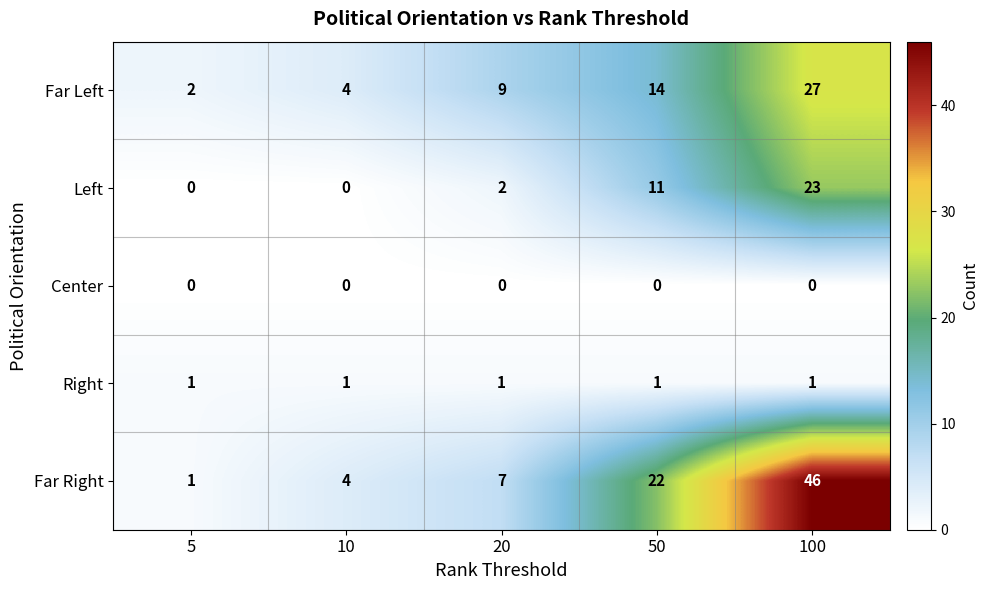

What is the difference between the highest and lowest values at 20?

9